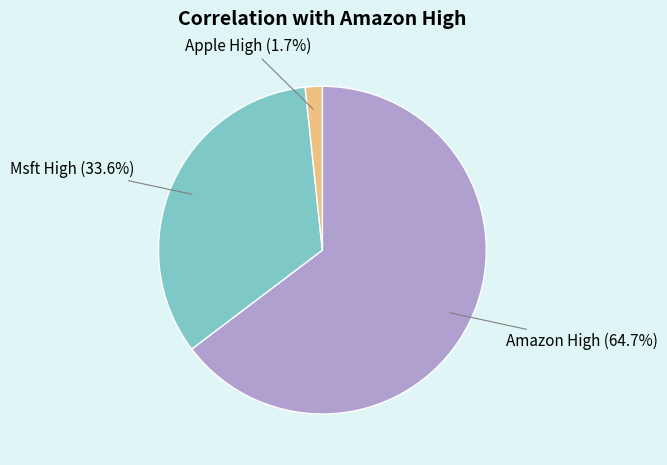

Count the number of slices in the pie.

3